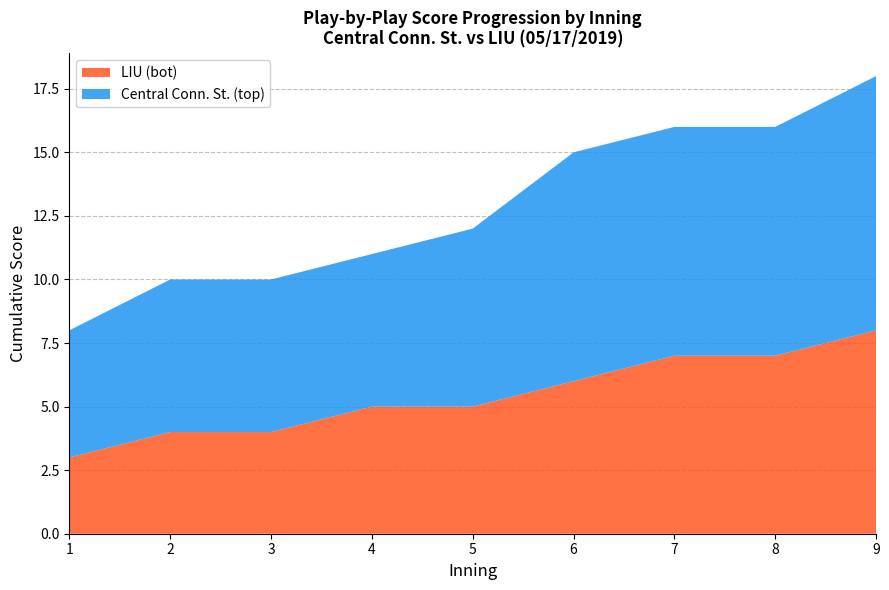

At which label does LIU (bot) reach its peak?

9